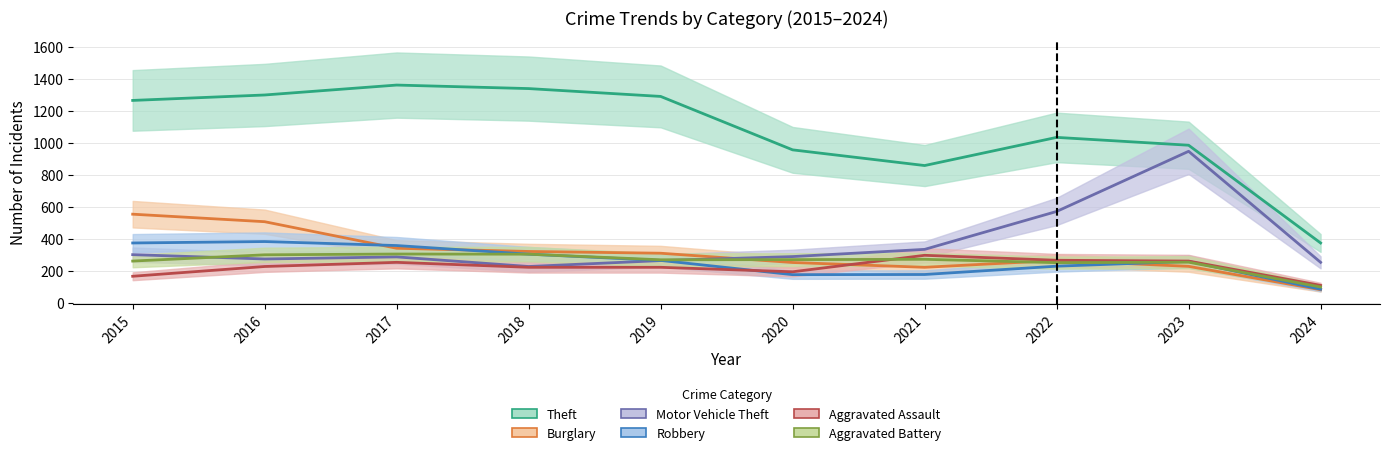

True or false: Burglary_line and Theft_line intersect in this chart.

False